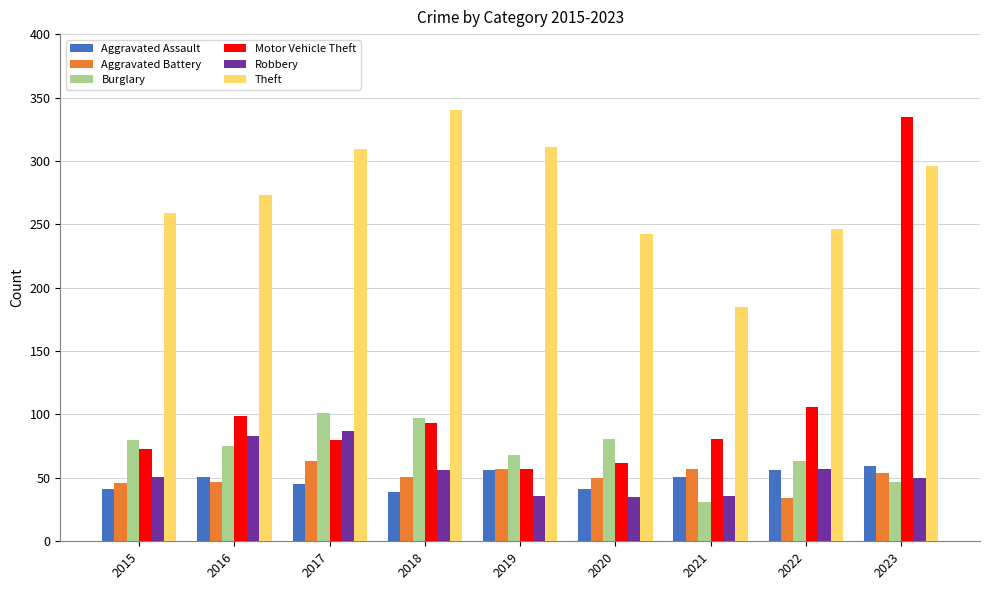

How many bars are there in each group?

6